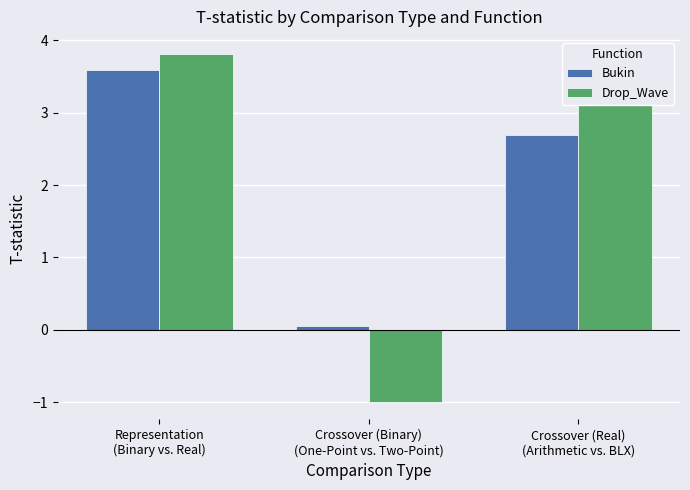

Reading left to right, what are all the values shown in this chart?

Bukin: 3.6	0.1	2.7
Drop_Wave: 3.8	-1.0	3.3